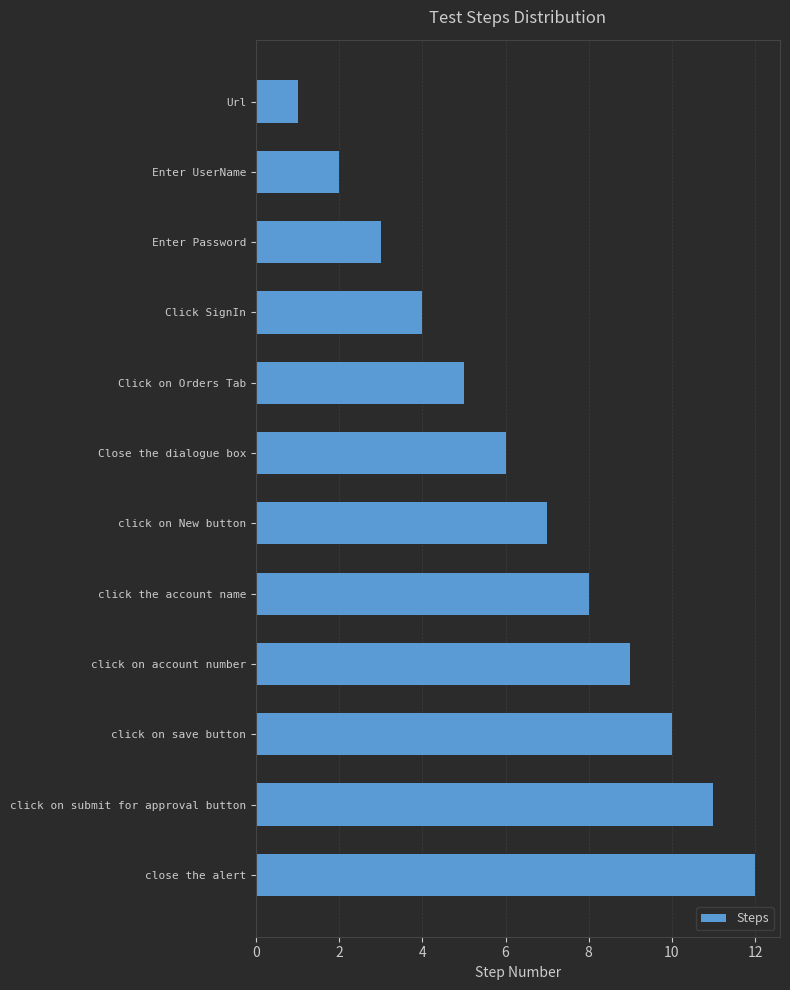

What is the label of the 6th bar from the top?

Close the dialogue box